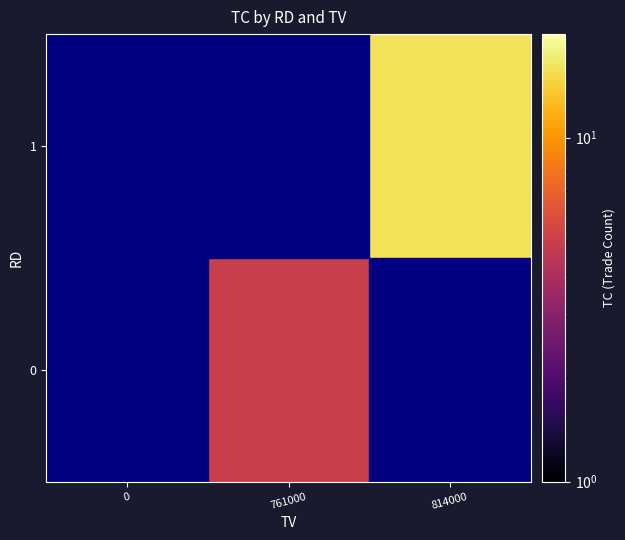

Count the number of data series in this chart.

2